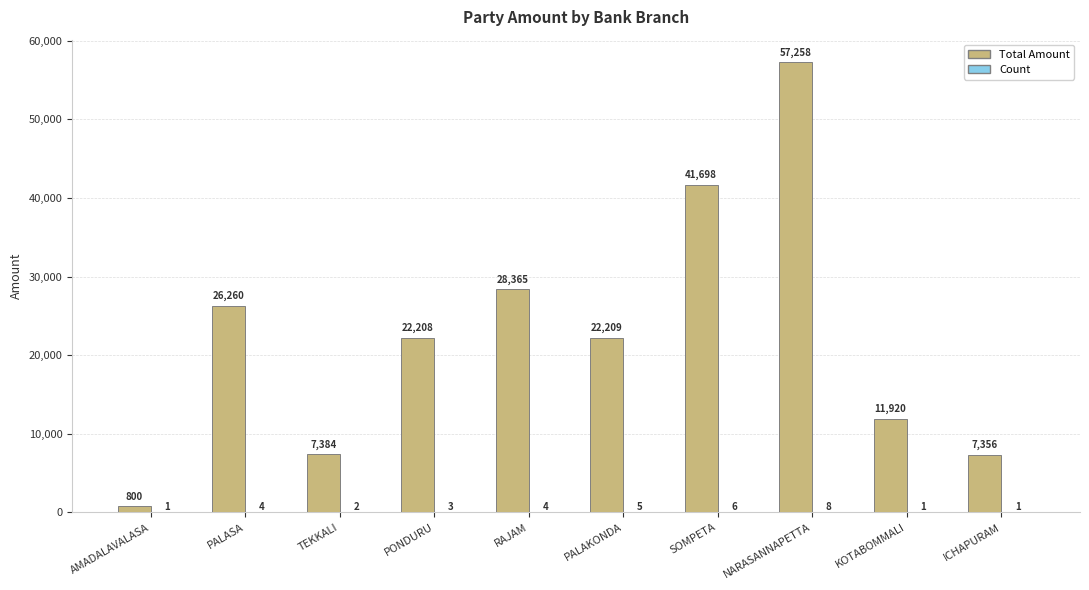

Which category has the highest value in the Total Amount series?

NARASANNAPETTA